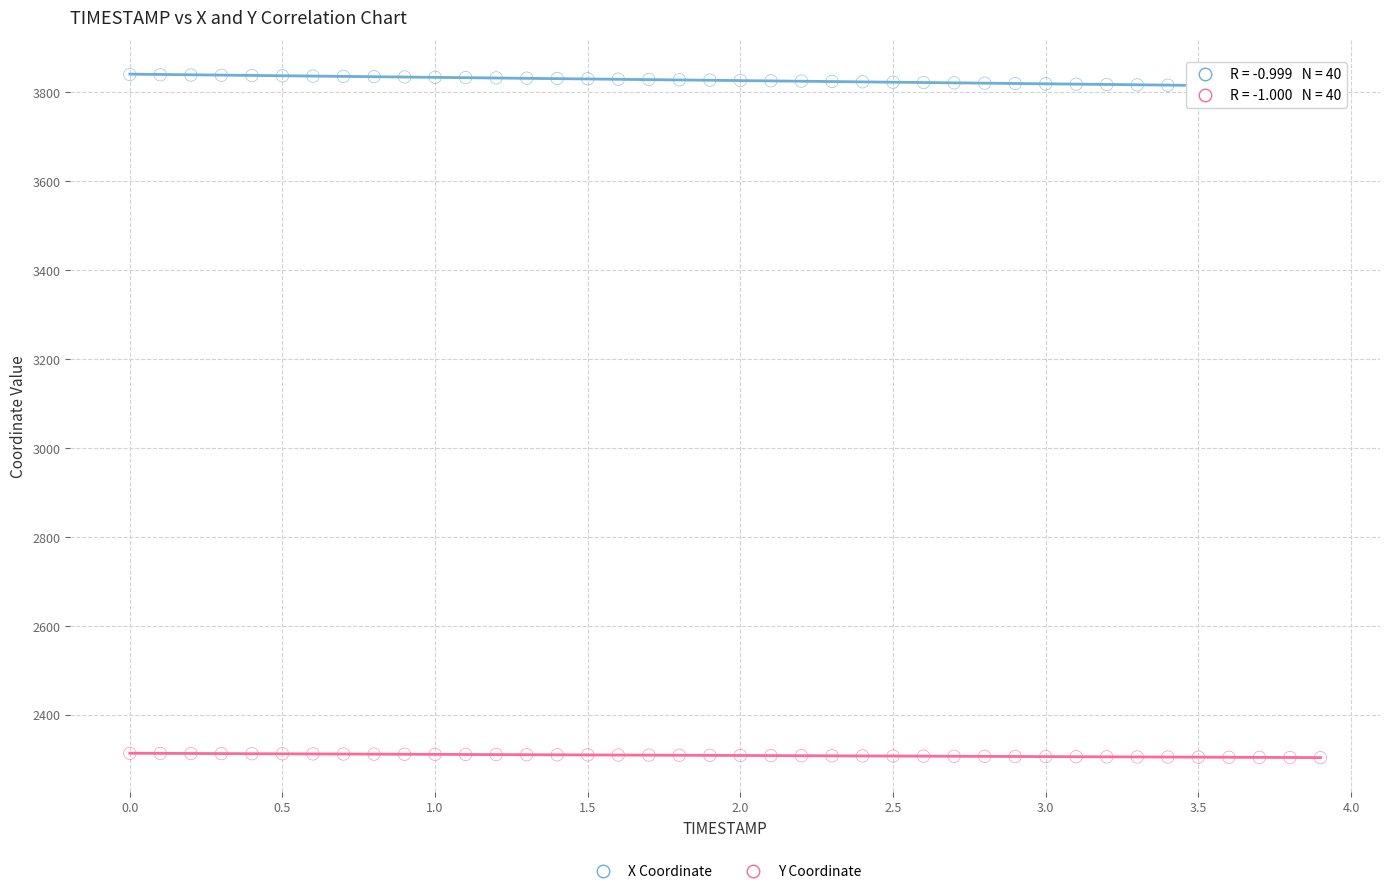

Which series has the largest Y range (max minus min)?

X Coordinate